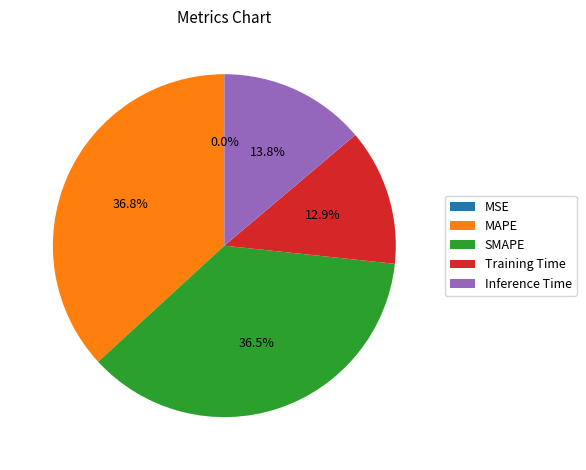

Approximately how many times larger is the value at SMAPE compared to MAPE?

1.0